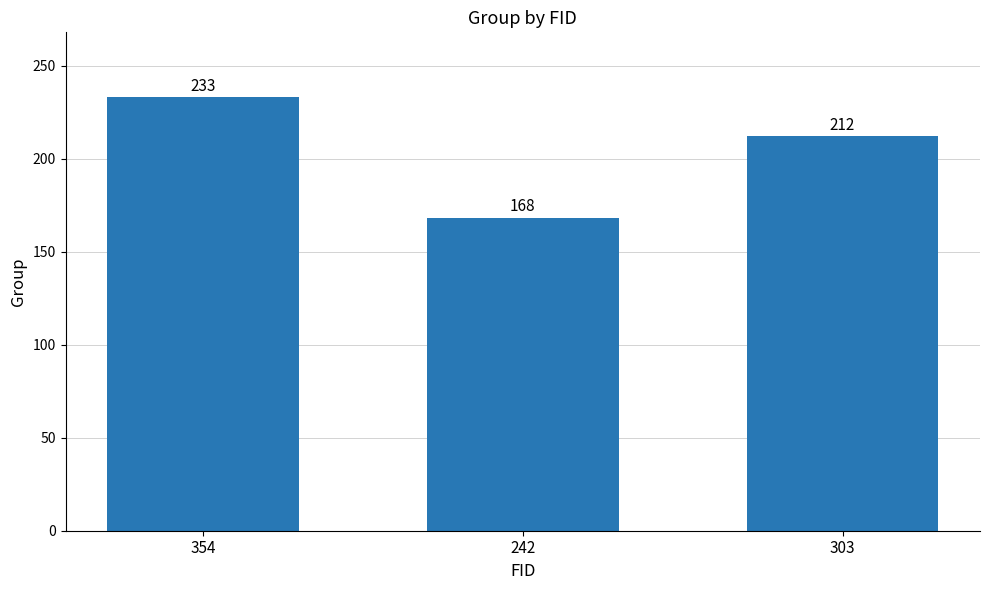

At which label does the data first exceed 212?

354